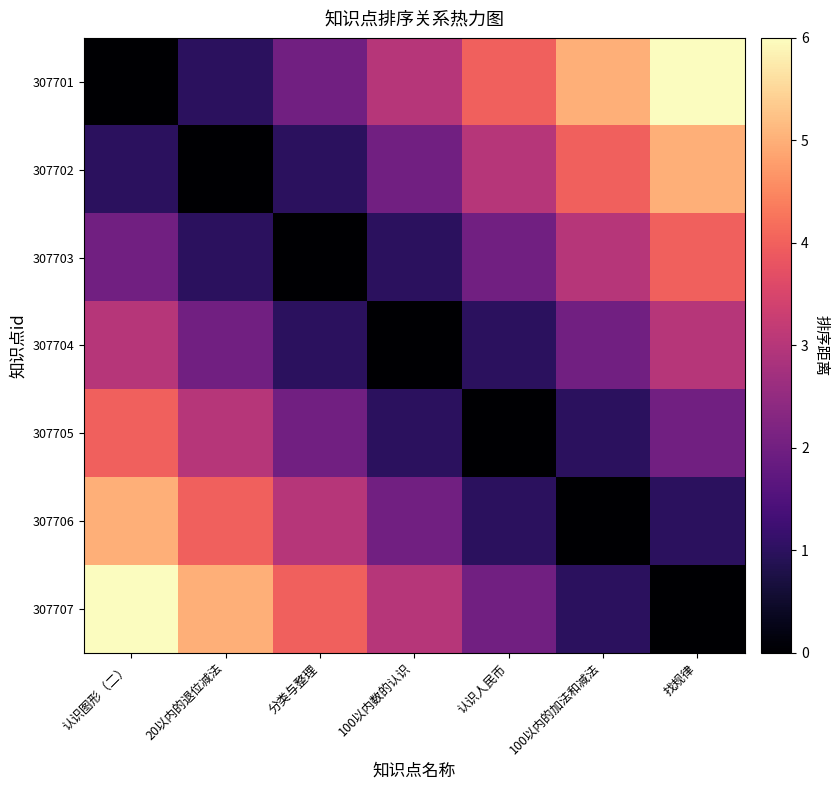

Which series has the largest total across all categories?

307701